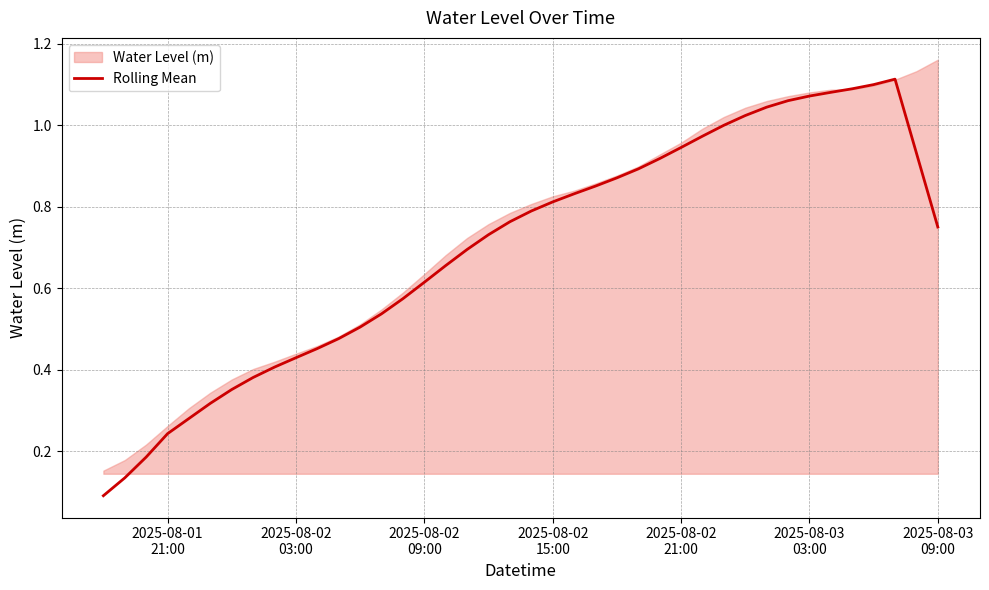

Does the chart display data point markers on the line(s)?

No